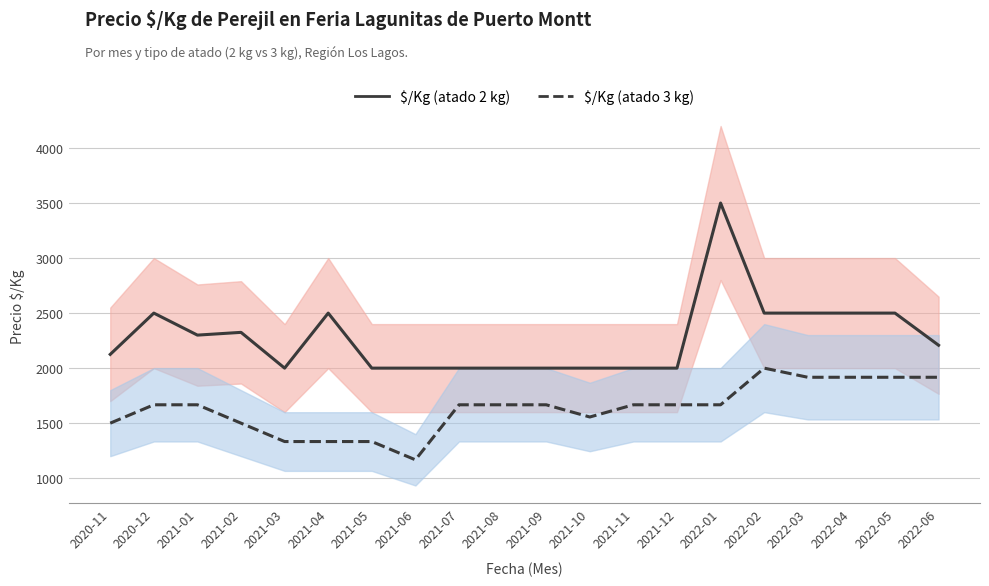

What is the label of the 1st point from the right?

2022-06